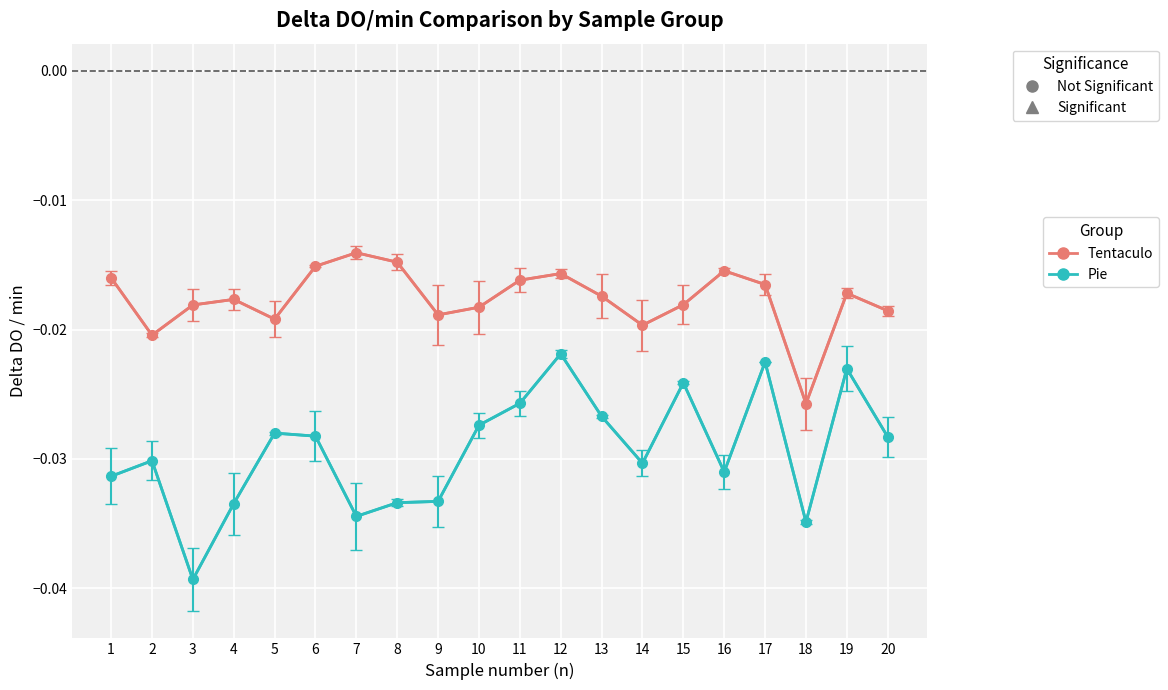

In Tentaculo, how many points are higher than both neighbors (excluding endpoints)?

5